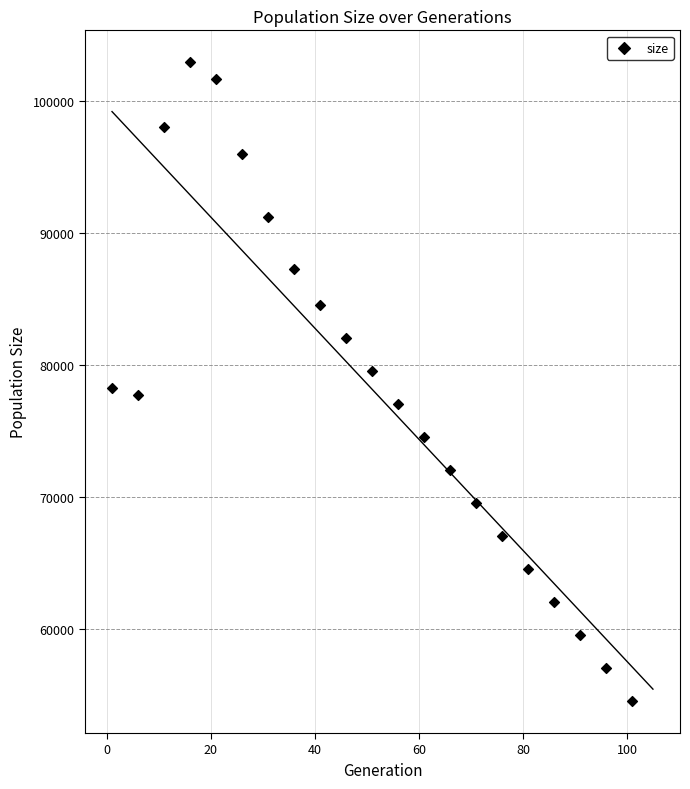

What is the range of Y values (max minus min)?

48435